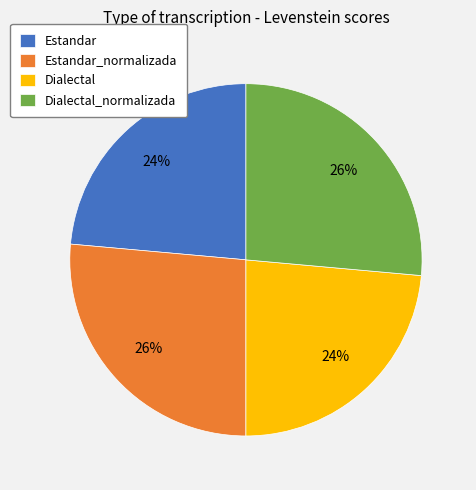

Is the sum of Dialectal_normalizada and Estandar_normalizada greater than half?

Yes